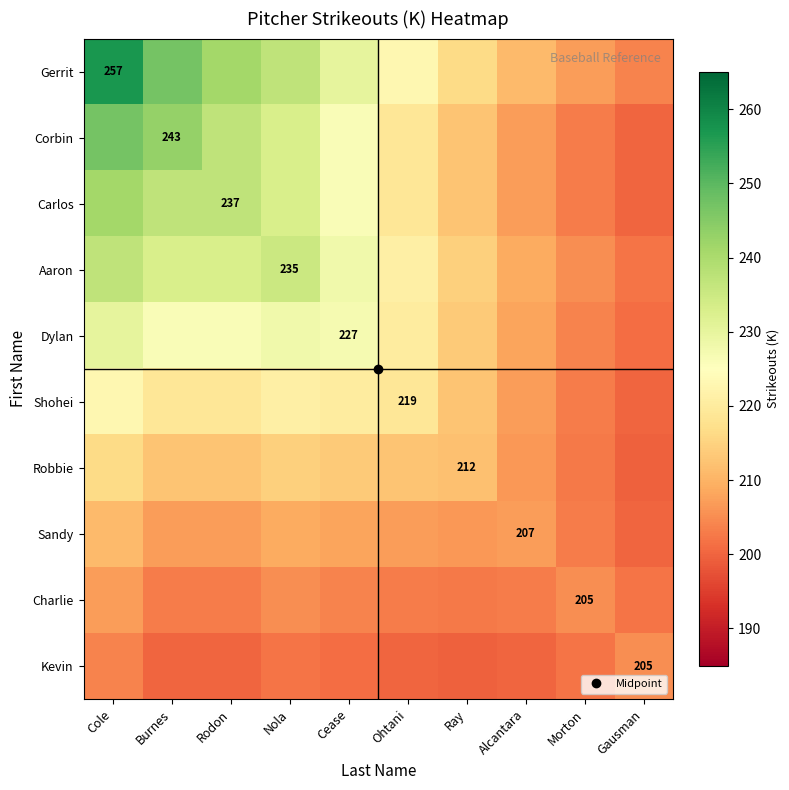

How many values in the Carlos series are below 226?

5